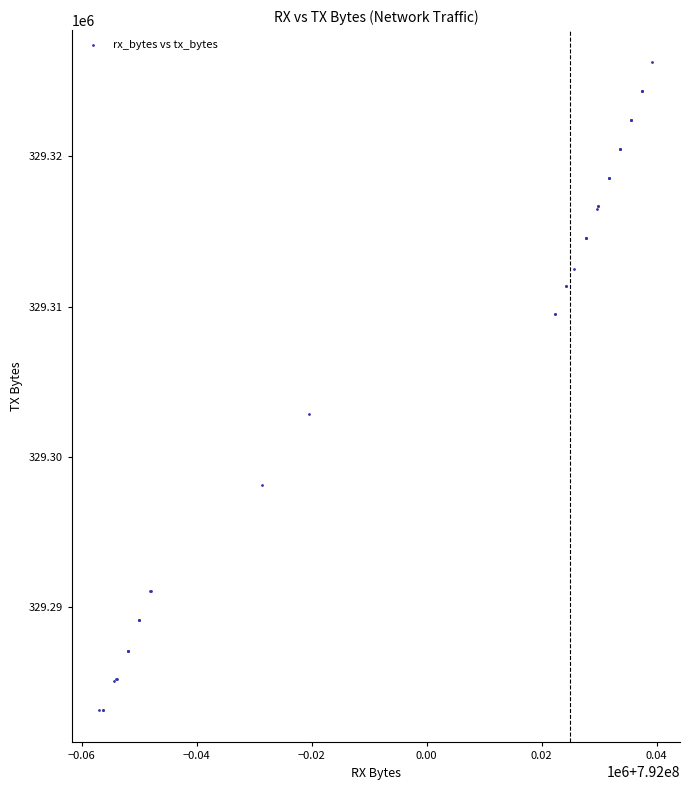

What Y value in the scatter plot is closest to 329304688?

329302834